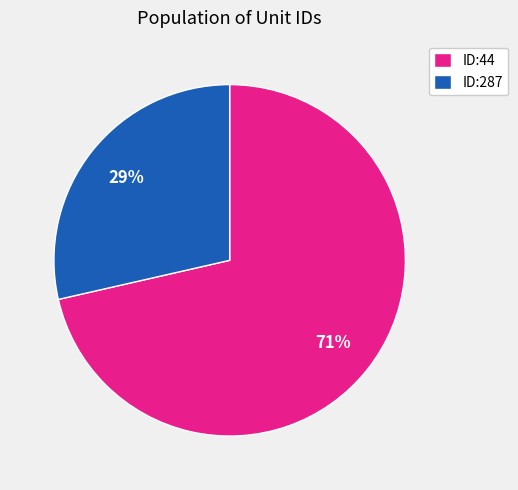

Which category has the biggest portion of the pie?

ID:44